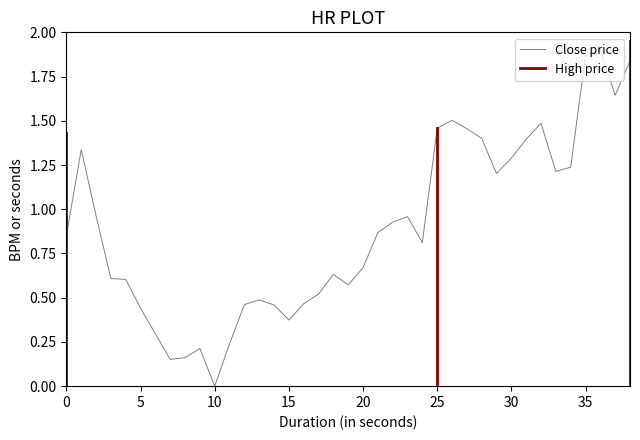

At which label does Close price reach its minimum?

10